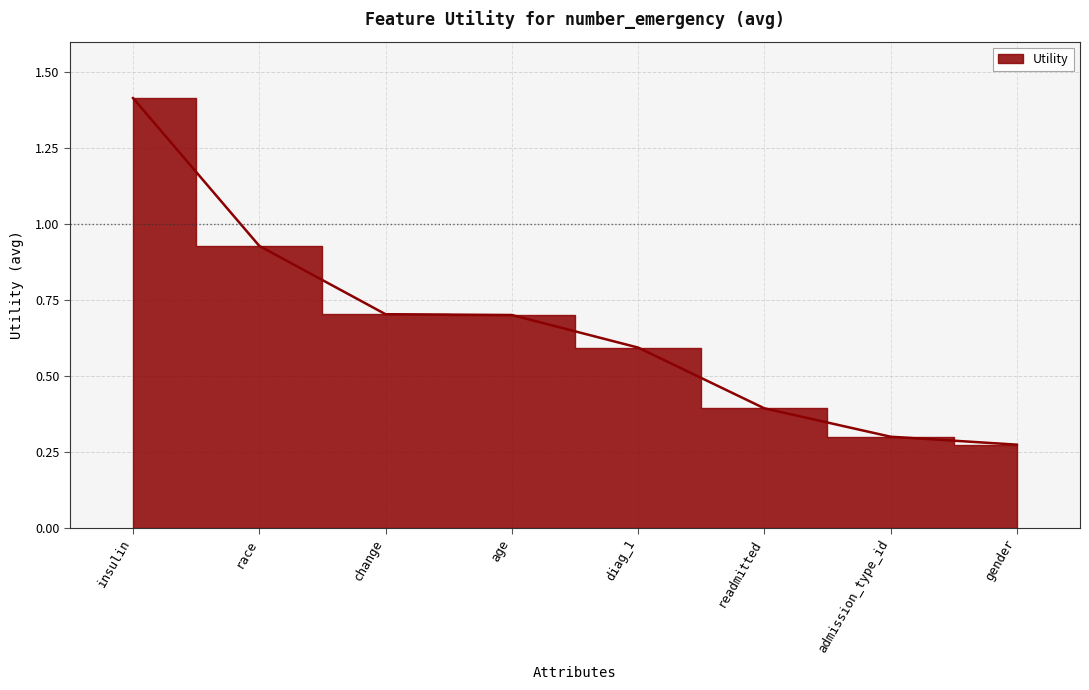

What is the value of the 8th point from the left?

0.3